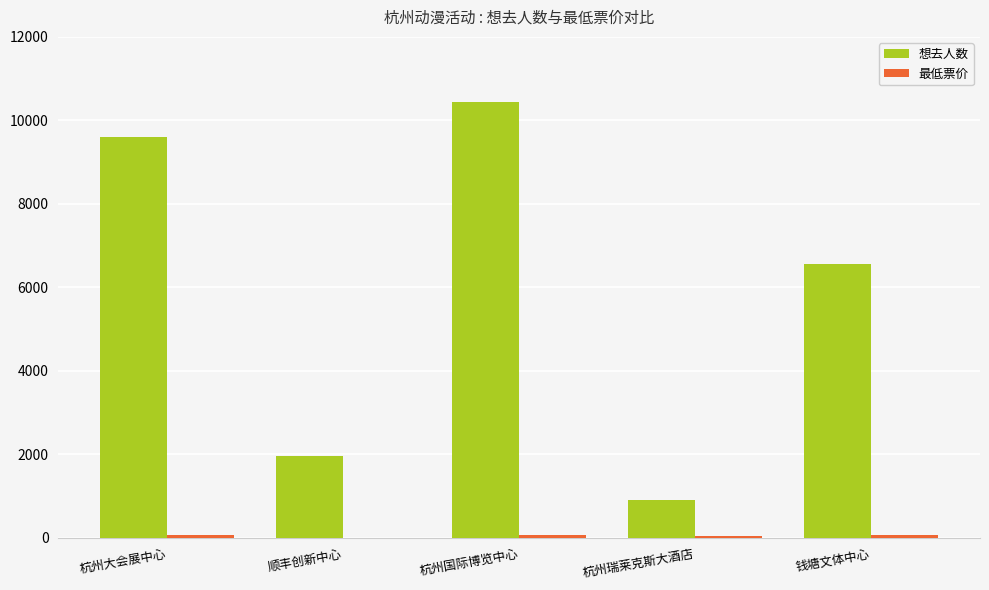

What is the spread (max minus min) of values at 杭州大会展中心?

9532